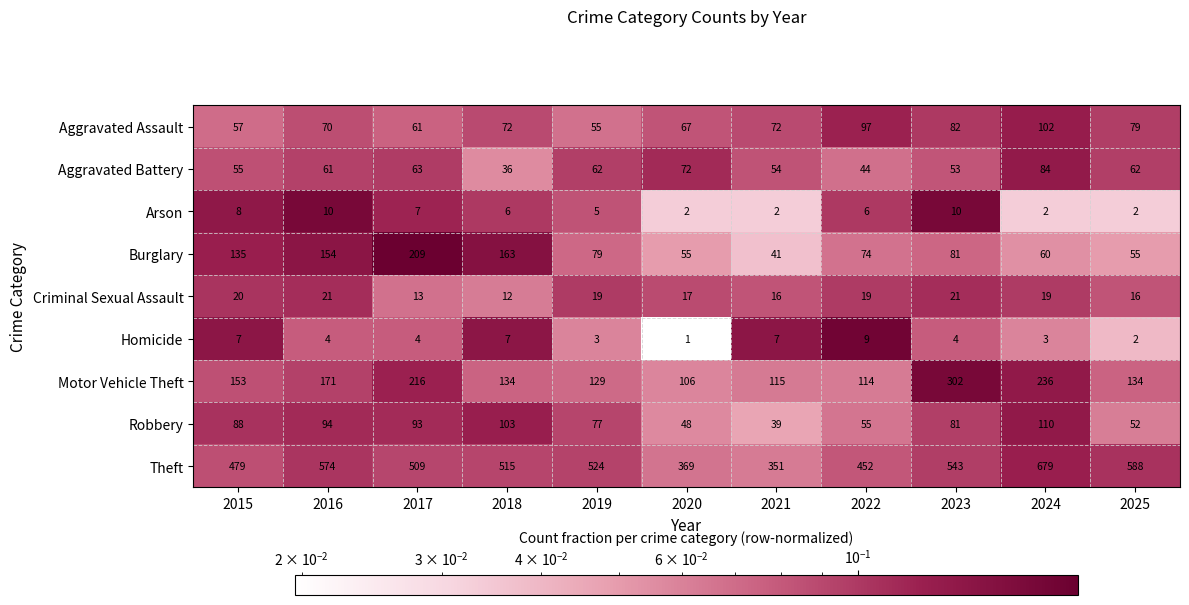

How many series are shown in this chart?

9